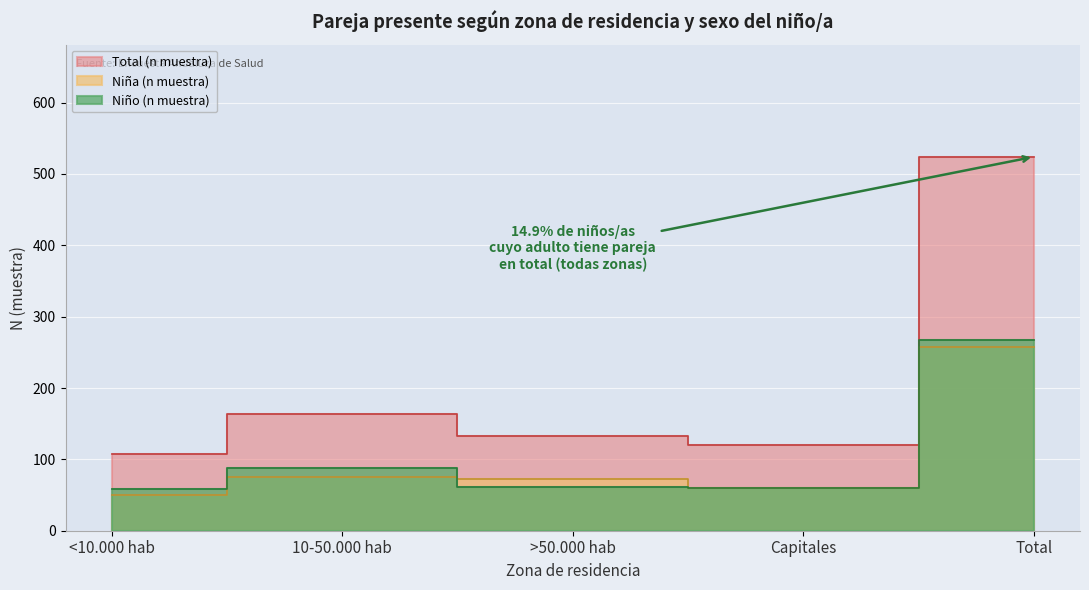

Which series changed the most between <10.000 hab and 10-50.000 hab?

Total (n muestra)